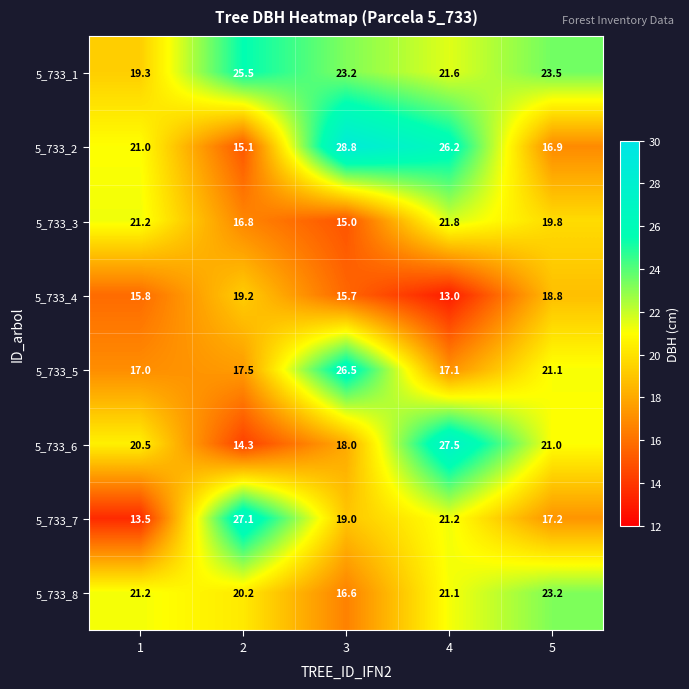

What is the highest value of the 5_733_5 series?

26.5